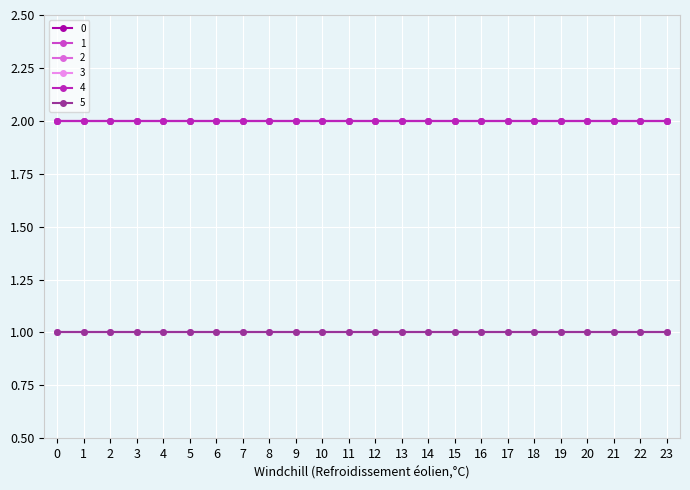

True or false: 2 has a value of 0 at 0.

False